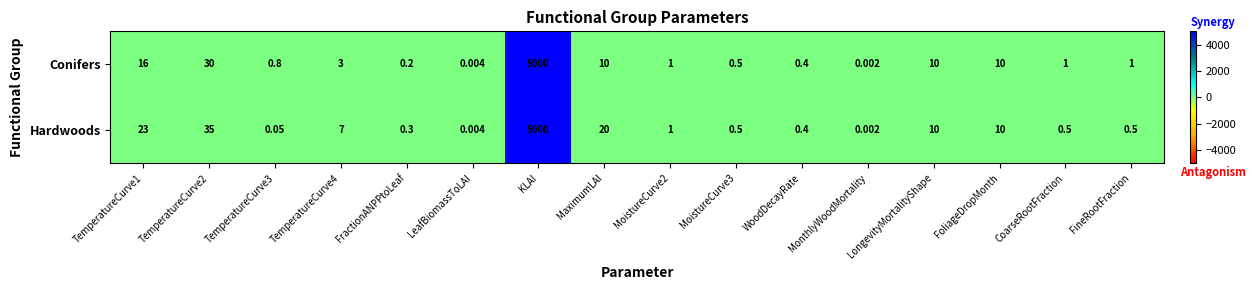

Count the number of data series in this chart.

2